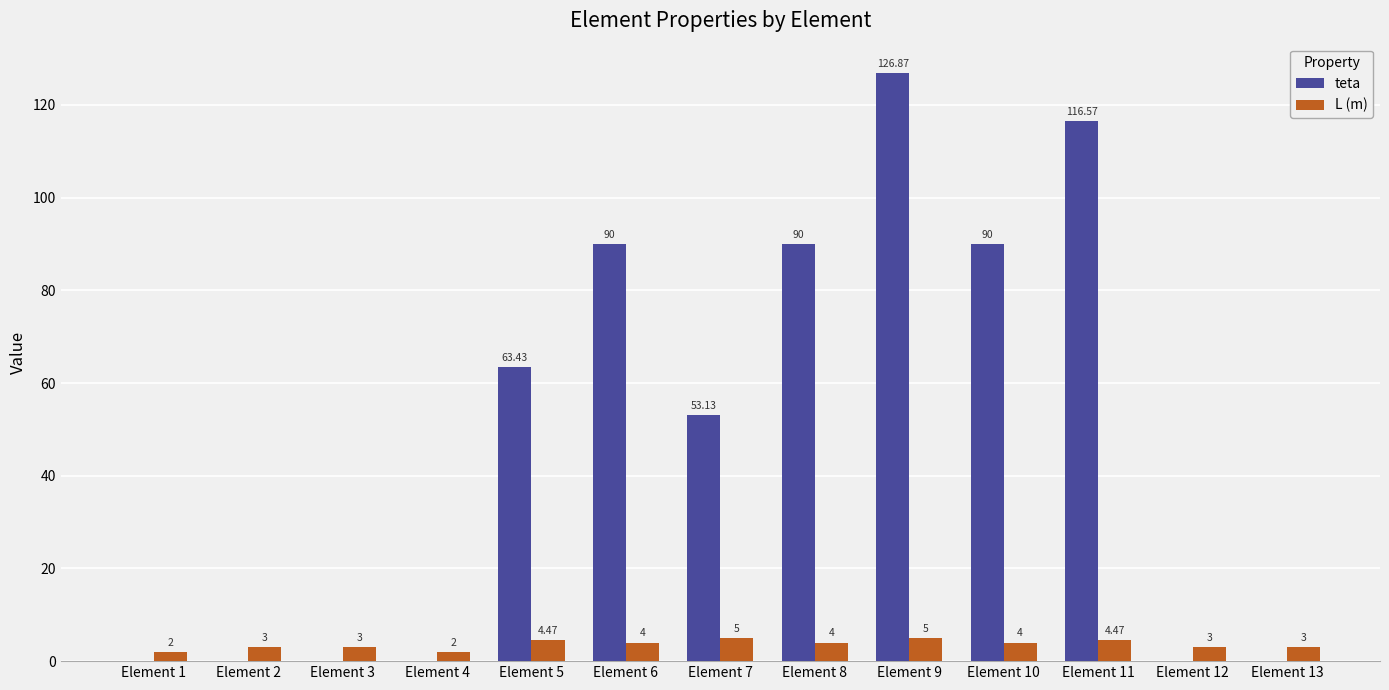

Between Element 1 and Element 2, which series saw the biggest shift?

L (m)